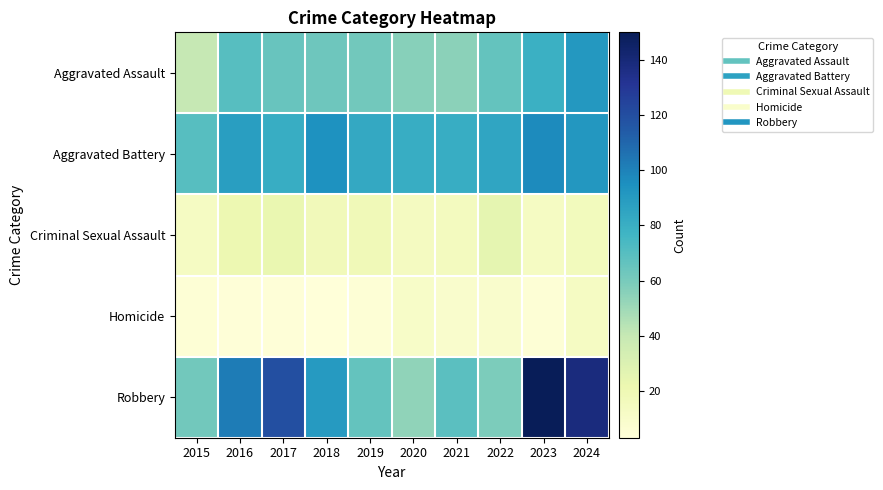

What is the spread (max minus min) of values at 2021?

72